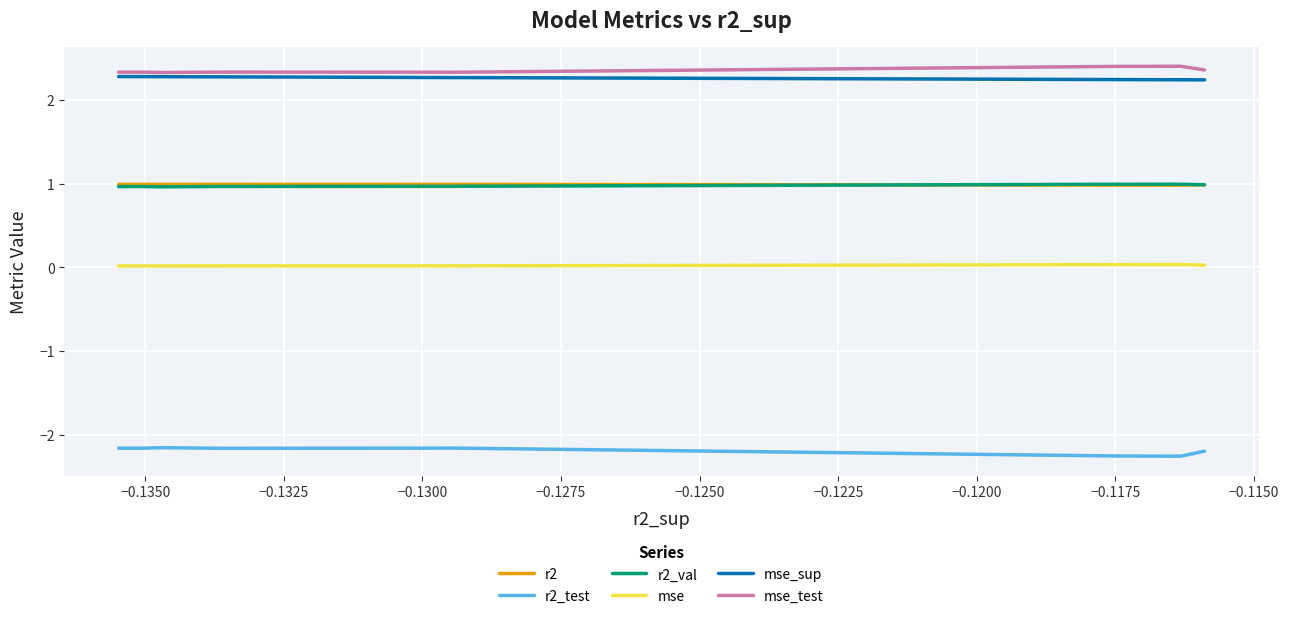

What is the sum of all mse_test values?

23.4